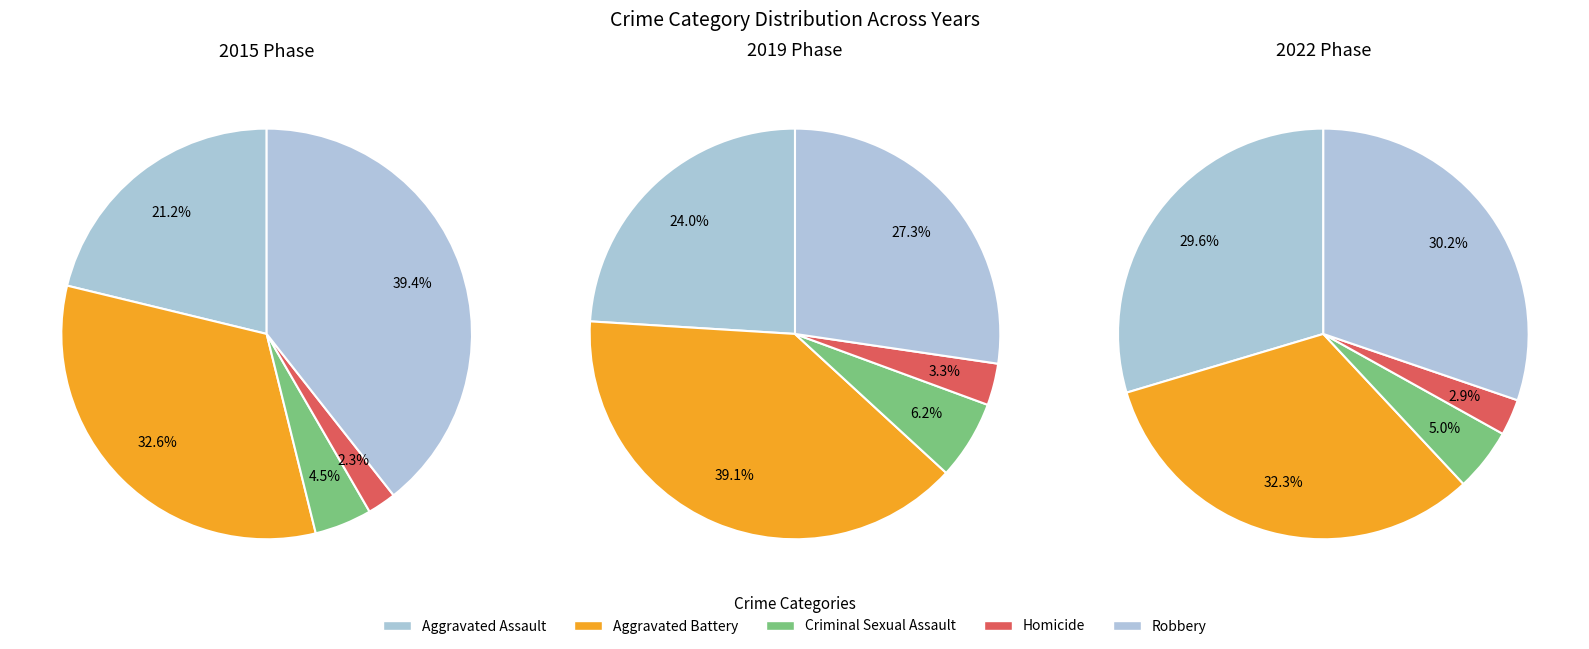

To the nearest percent, what is the difference between the Criminal Sexual Assault and Aggravated Assault slice percentages?

25%